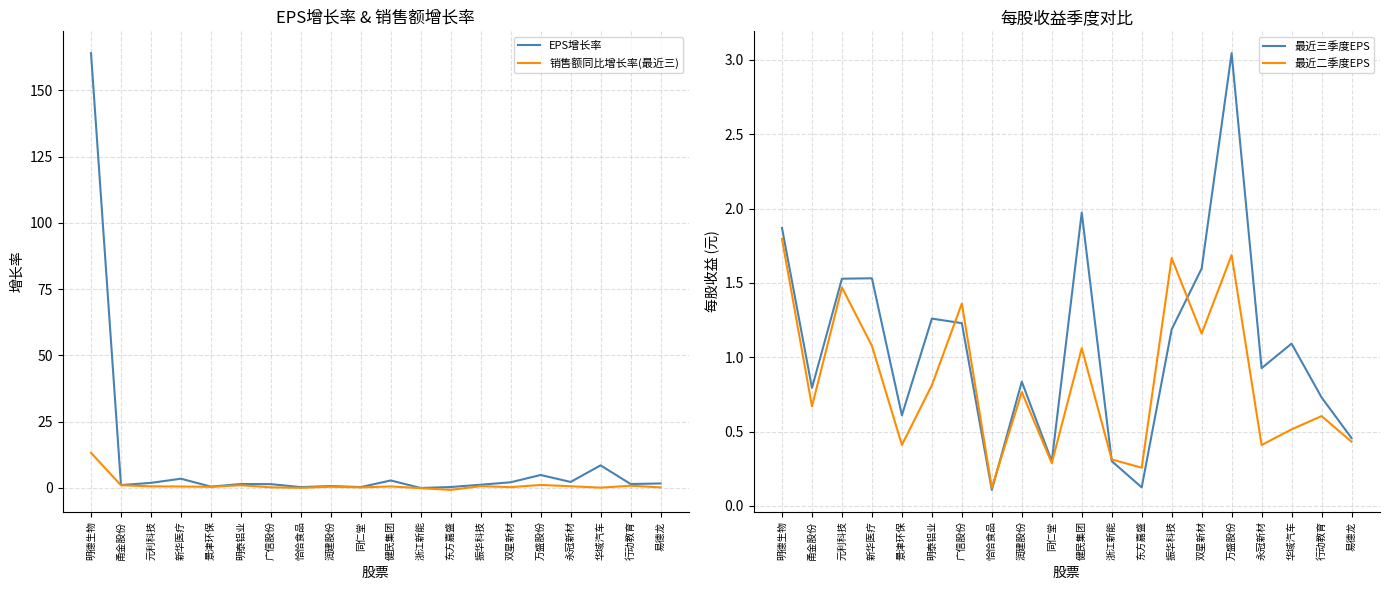

Which series has the largest total across all categories?

EPS增长率